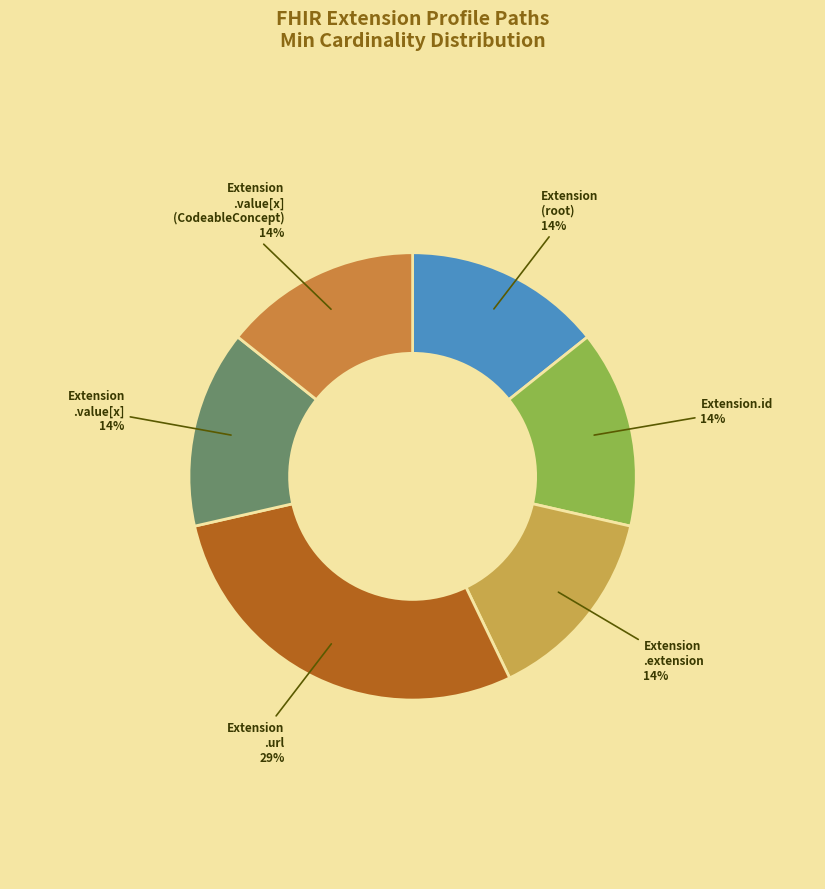

Approximately how many times larger is the value at Extension .value[x] (CodeableConcept) compared to Extension.id?

1.0